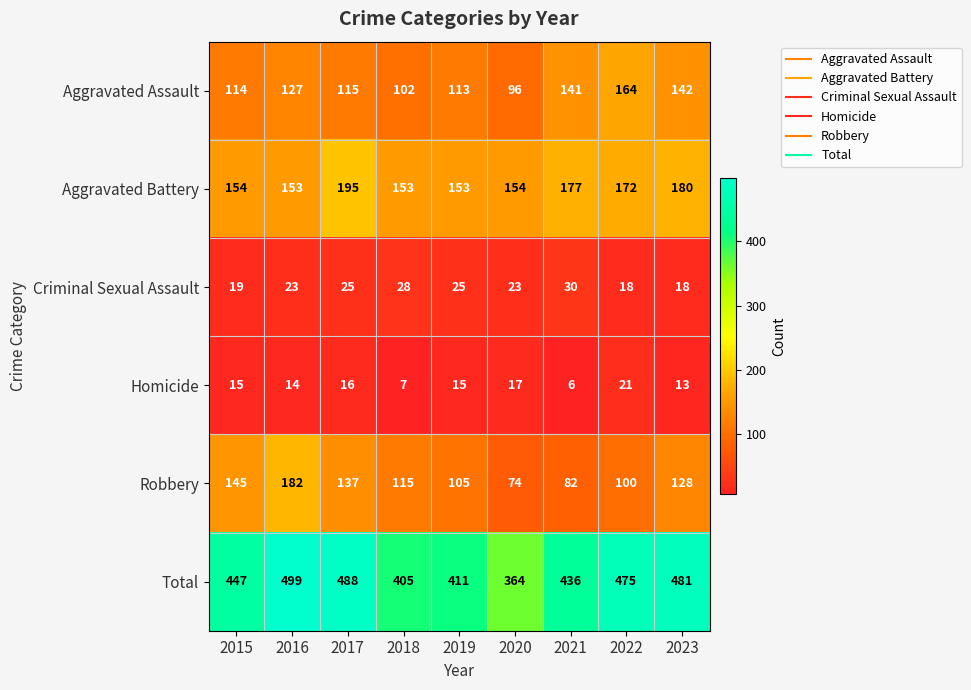

At how many categories does at least one series exceed 188?

9